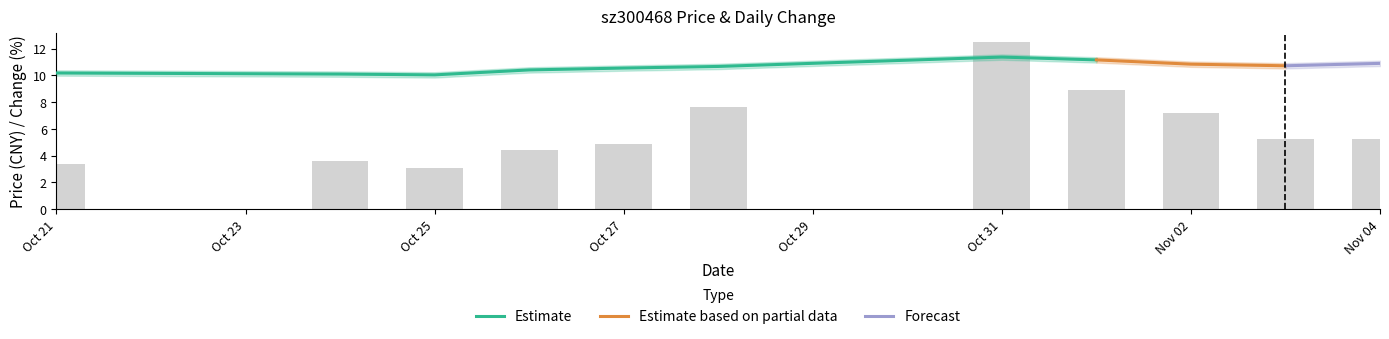

Approximately how many times larger is the value at 2022-10-28 compared to 2022-10-25?

2.5